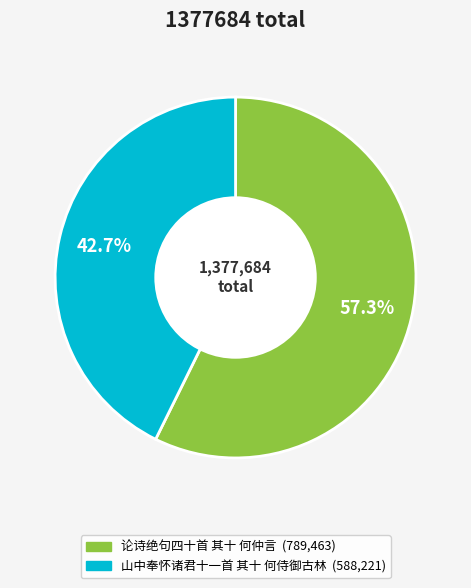

The 论诗绝句四十首 其十 何仲言 slice represents 57% of the pie. True or false?

True